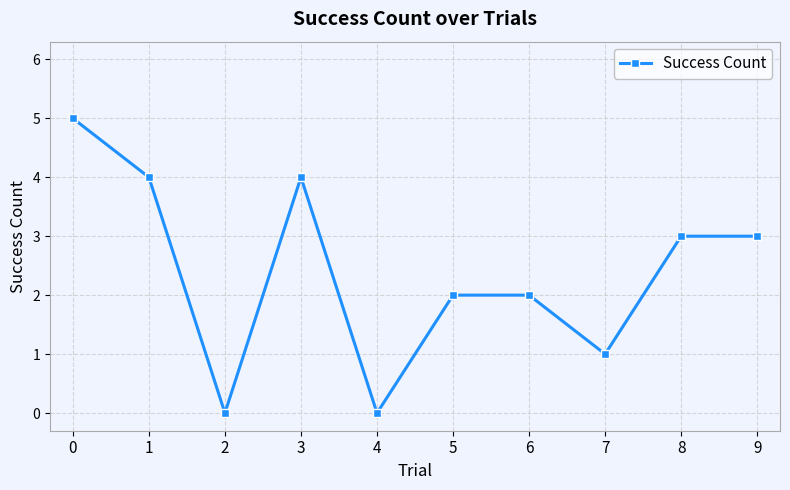

Reading right to left, extract all data points from this chart.

3	3	1	2	2	0	4	0	4	5